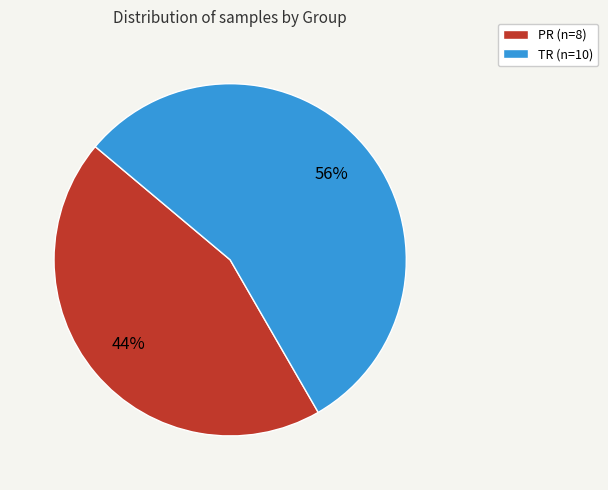

Between PR and TR, which is larger?

TR